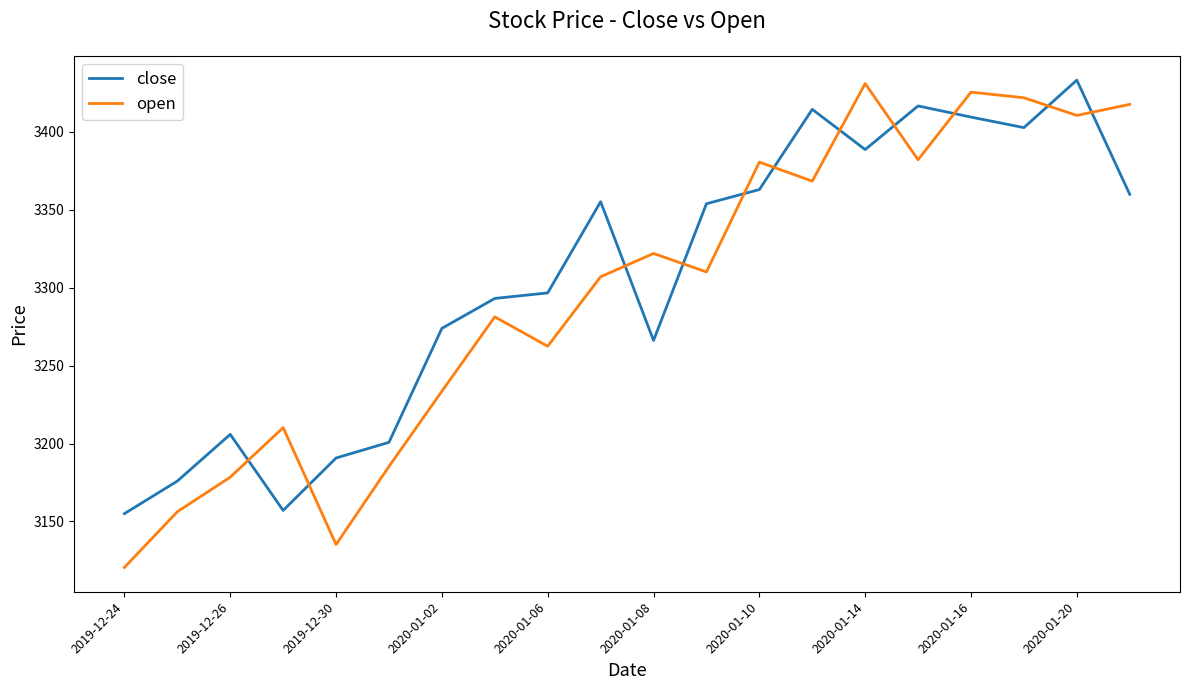

What is the difference between the maximum and minimum values in the open series?

310.2